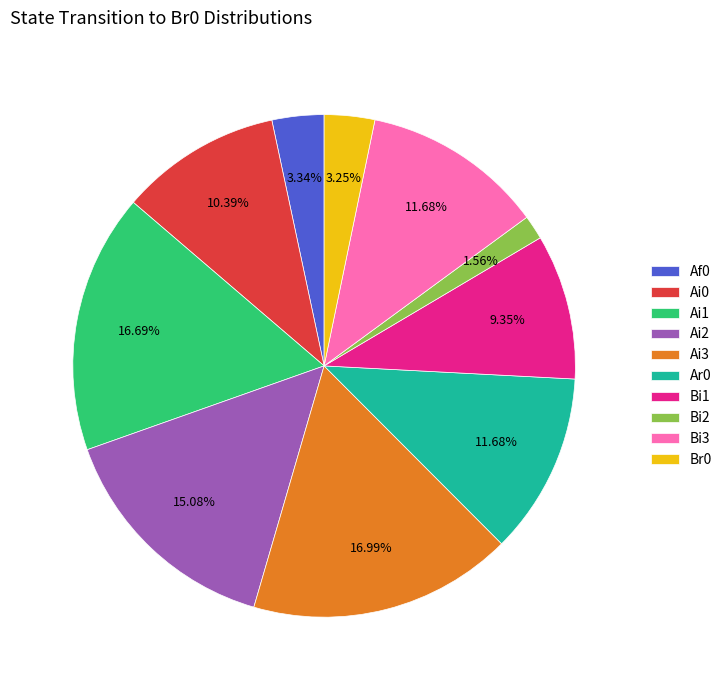

The Af0 slice represents 3% of the pie. True or false?

True